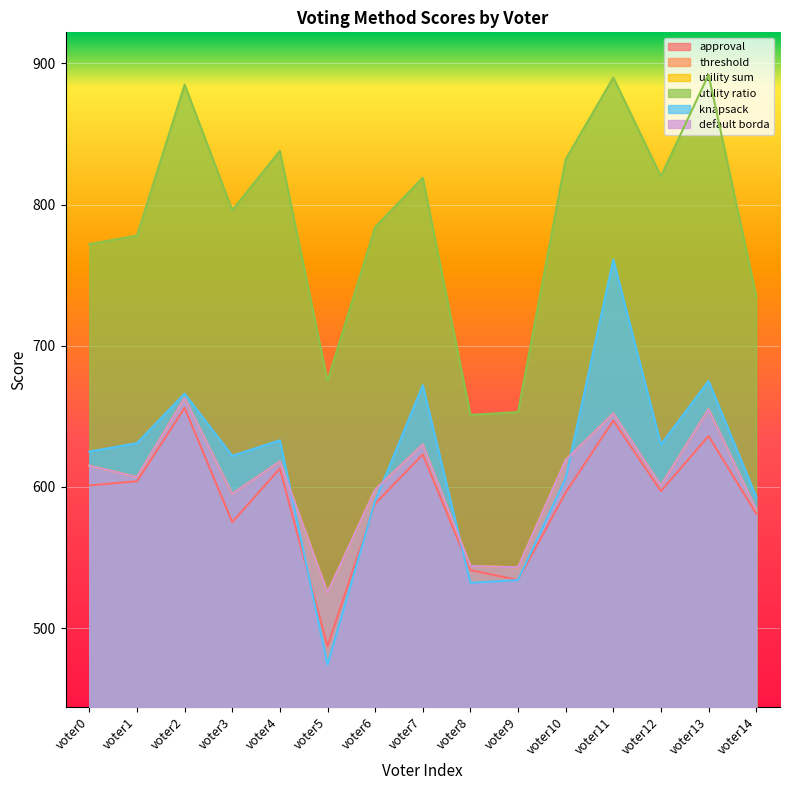

Reading right to left, extract all data points from this chart.

approval: voter14=581	voter13=636	voter12=597	voter11=647	voter10=596	voter9=534	voter8=541	voter7=623	voter6=588	voter5=487	voter4=613	voter3=575	voter2=656	voter1=604	voter0=601
threshold: voter14=584	voter13=655	voter12=601	voter11=652	voter10=619	voter9=543	voter8=544	voter7=630	voter6=598	voter5=525	voter4=618	voter3=595	voter2=663	voter1=607	voter0=615
utility sum: voter14=584	voter13=655	voter12=601	voter11=652	voter10=619	voter9=543	voter8=544	voter7=630	voter6=598	voter5=525	voter4=618	voter3=595	voter2=663	voter1=607	voter0=615
utility ratio: voter14=735	voter13=892	voter12=820	voter11=890	voter10=832	voter9=653	voter8=651	voter7=819	voter6=784	voter5=675	voter4=838	voter3=796	voter2=885	voter1=778	voter0=772
knapsack: voter14=593	voter13=675	voter12=630	voter11=761	voter10=606	voter9=534	voter8=532	voter7=672	voter6=590	voter5=474	voter4=633	voter3=622	voter2=666	voter1=631	voter0=625
default borda: voter14=584	voter13=655	voter12=601	voter11=652	voter10=619	voter9=543	voter8=544	voter7=630	voter6=598	voter5=525	voter4=618	voter3=595	voter2=663	voter1=607	voter0=615